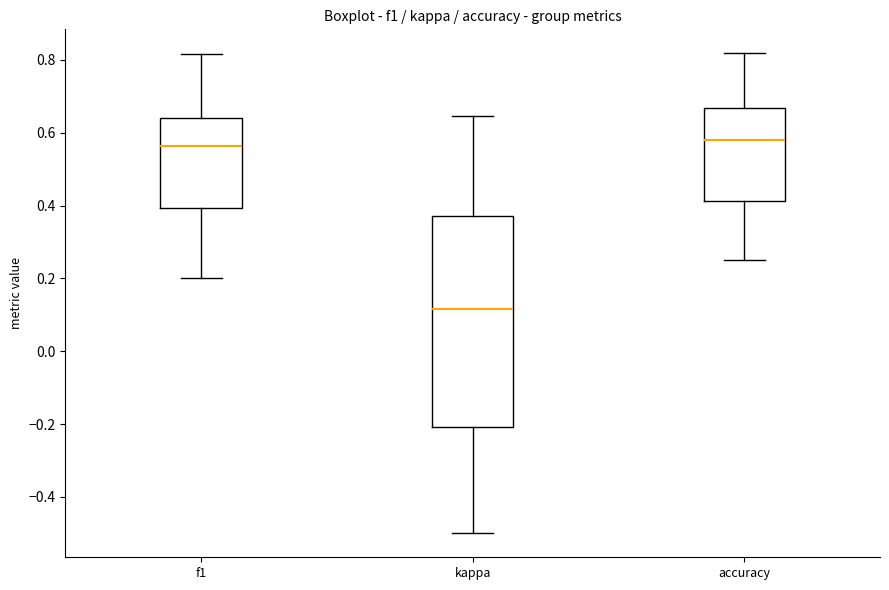

Reading left to right, read every box against the y-axis: the position of its median line, the range the box covers, and the ends of its whiskers. The values are not printed on the chart, so give them approximately, as read against the axis.

f1: median 0.56, box 0.40 to 0.64, whiskers 0.20 to 0.82
kappa: median 0.12, box -0.20 to 0.38, whiskers -0.50 to 0.64
accuracy: median 0.58, box 0.42 to 0.66, whiskers 0.26 to 0.82